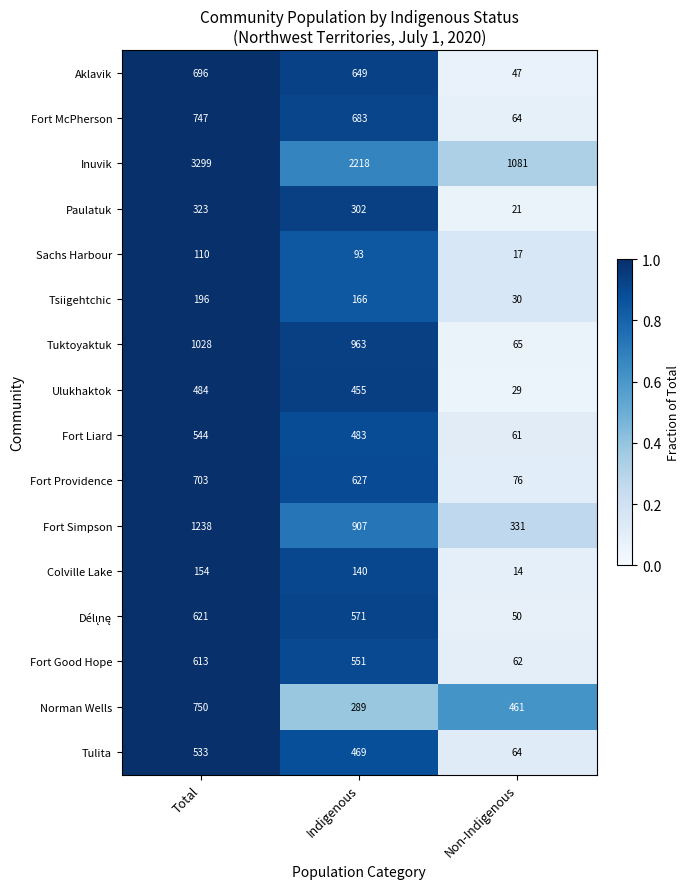

How many Fort Good Hope values are between 62 and 613?

3